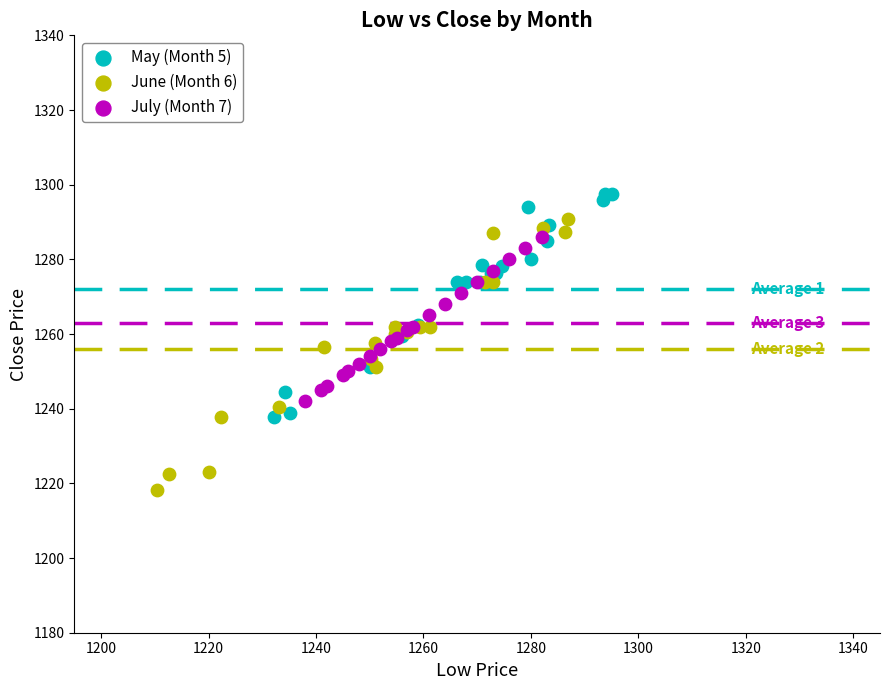

Which series contains the lowest Y value?

June (Month 6)